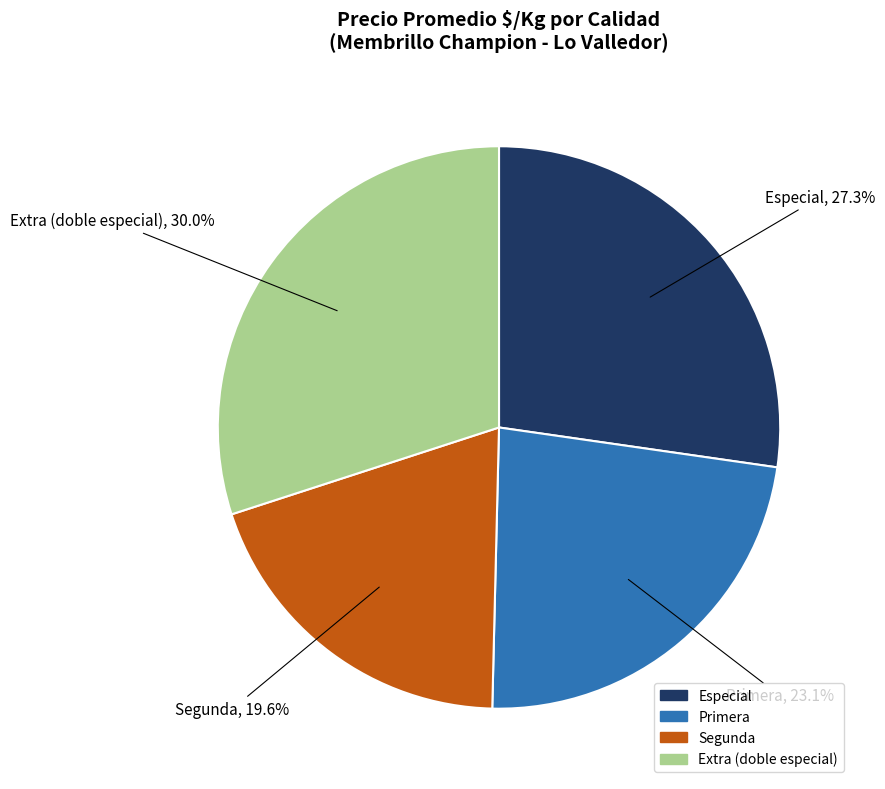

Rank the categories by value from lowest to highest.

Segunda, Primera, Especial, Extra (doble especial)